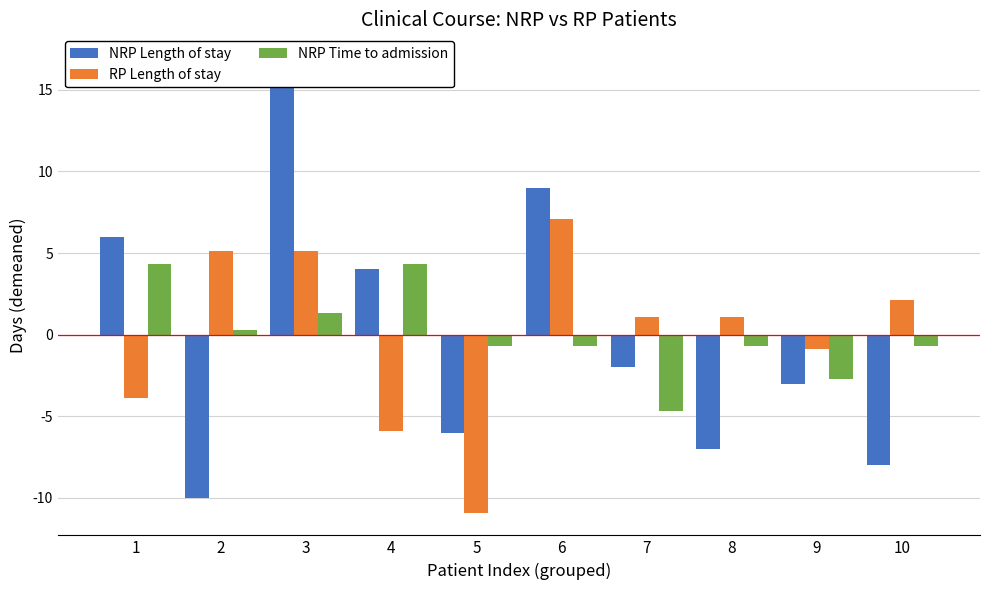

Which series has the widest spread of values?

NRP Length of stay